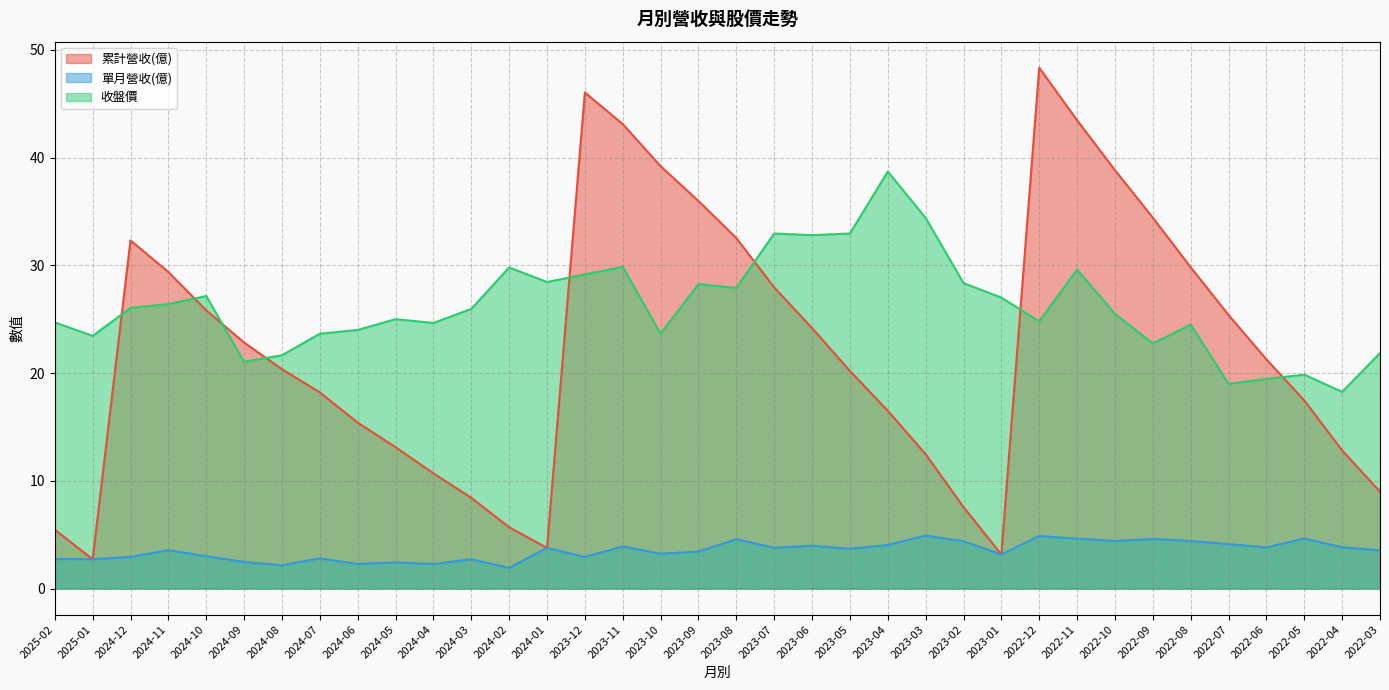

Between 2024-10 and 2023-07, which is larger?

2023-07